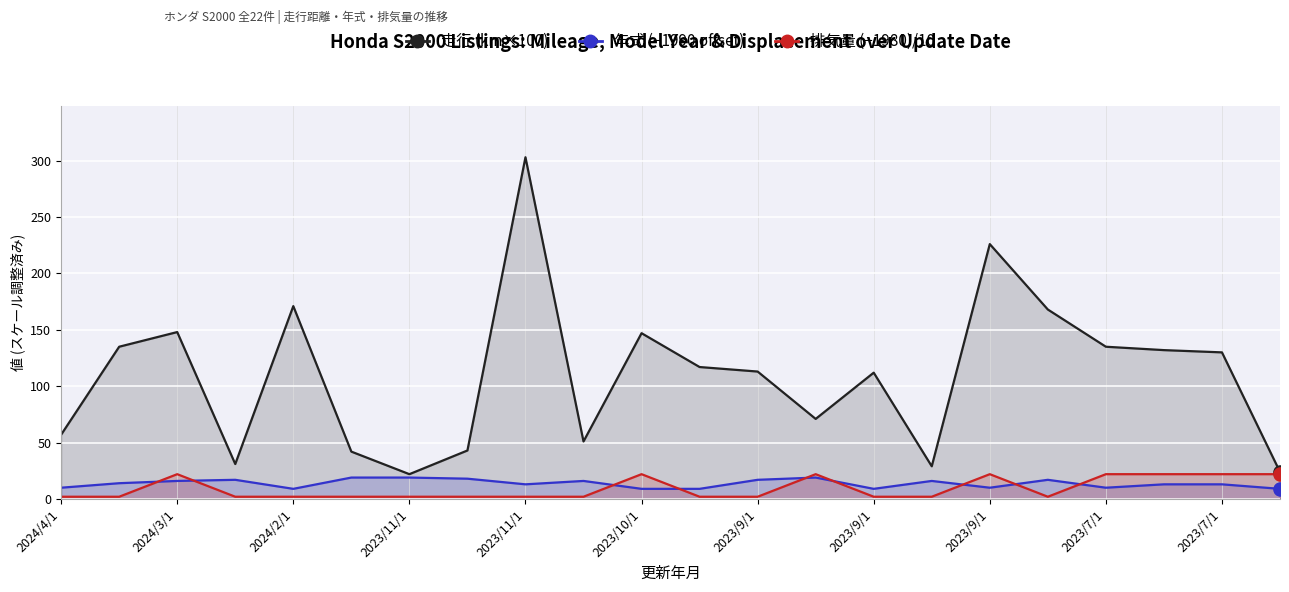

What are all the series names shown in the legend?

走行, 年式, 排気量